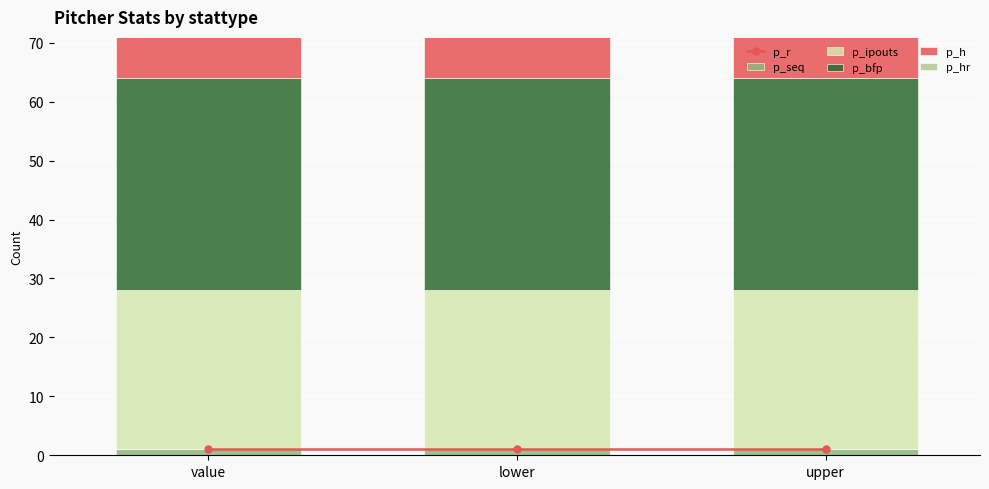

Rank the series by their maximum value, from lowest to highest.

p_hr, p_r, p_seq, p_h, p_ipouts, p_bfp